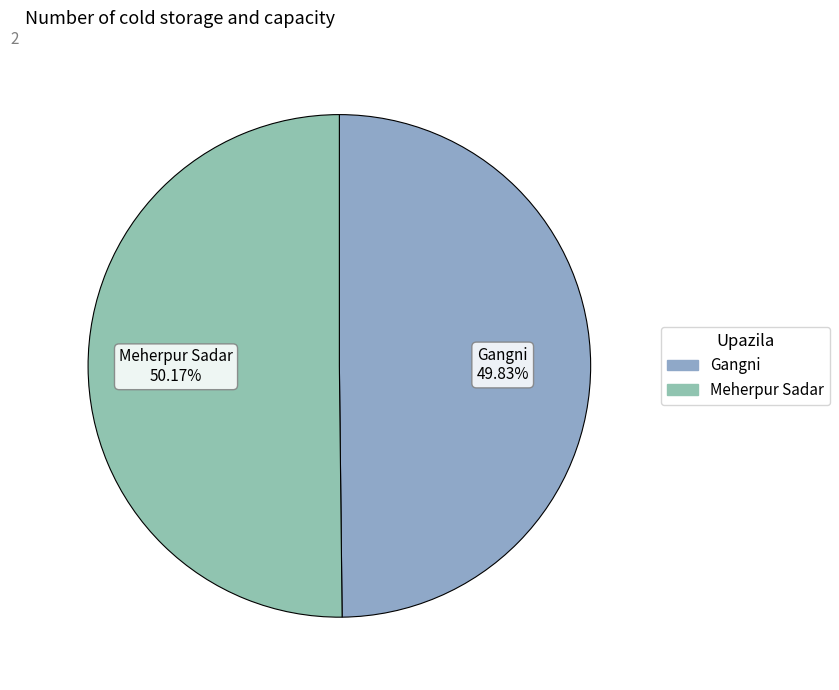

Which category has the biggest portion of the pie?

Meherpur Sadar